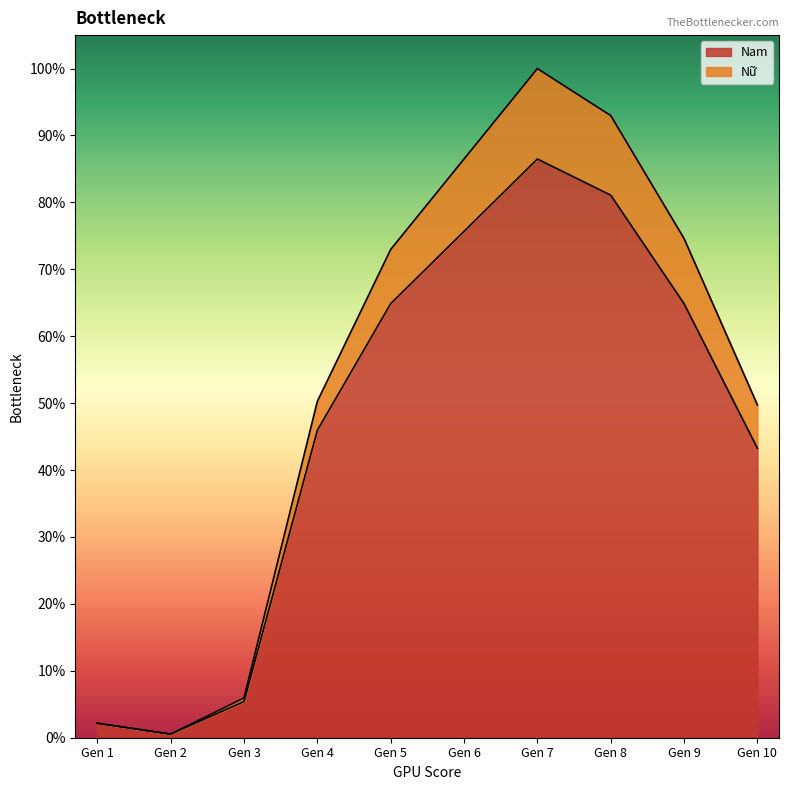

Does the chart display data point markers on the line(s)?

No